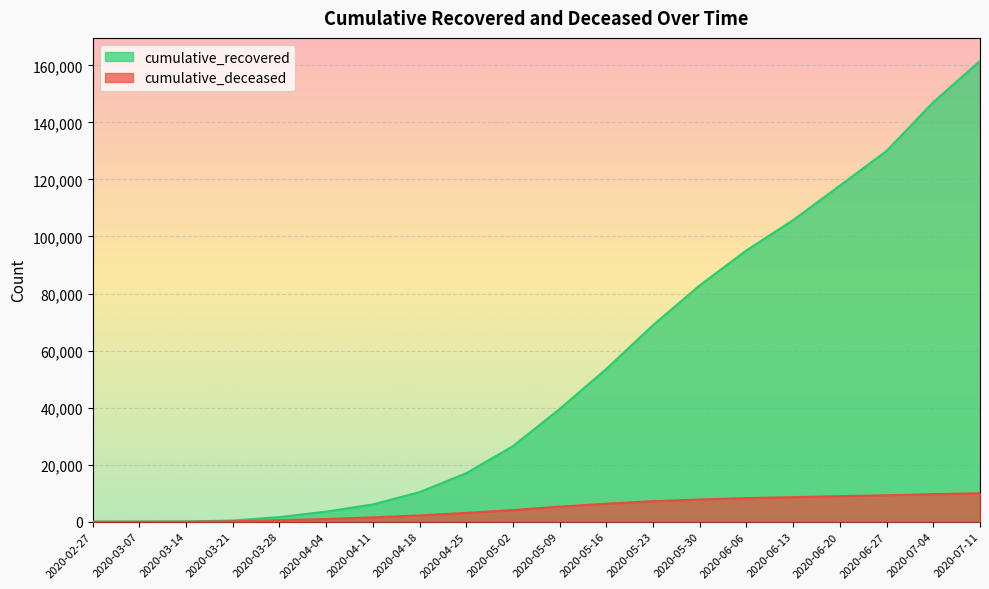

Rank the series by their maximum value, from highest to lowest.

cumulative_recovered, cumulative_deceased